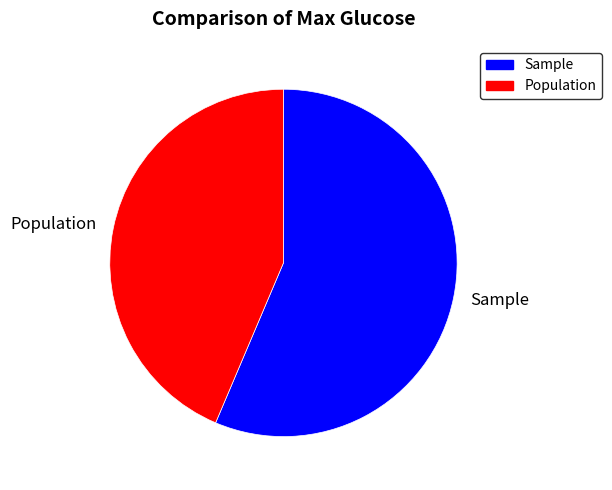

Is there a majority slice in this chart?

Yes